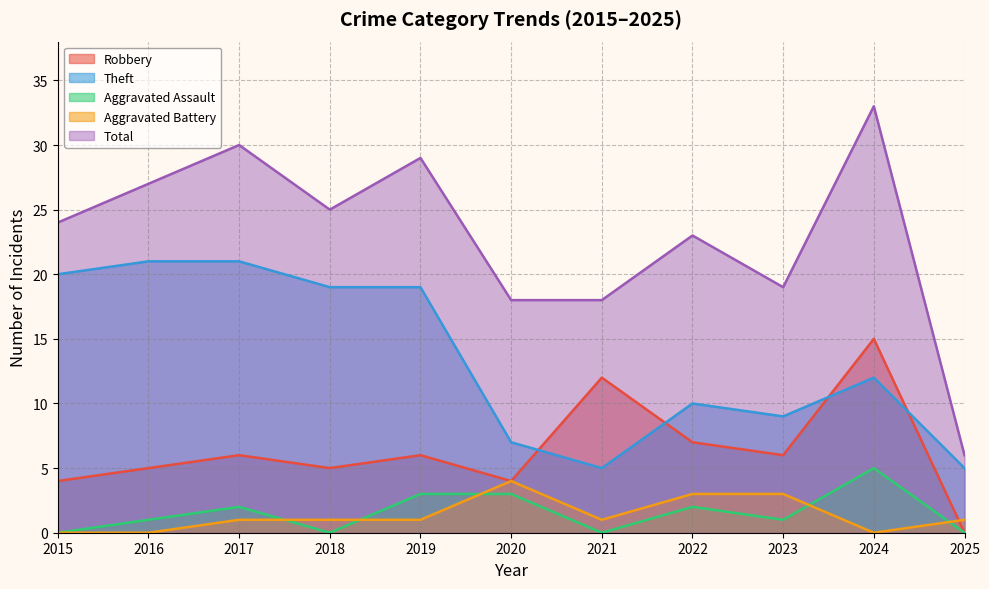

At which category is the sum across all series the highest?

2024